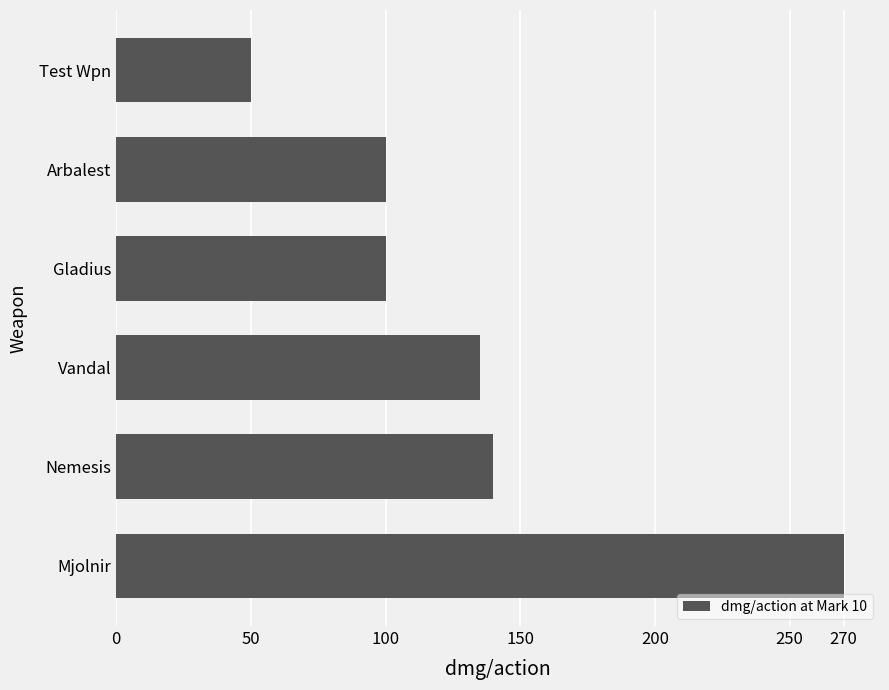

What is the greatest value displayed?

270